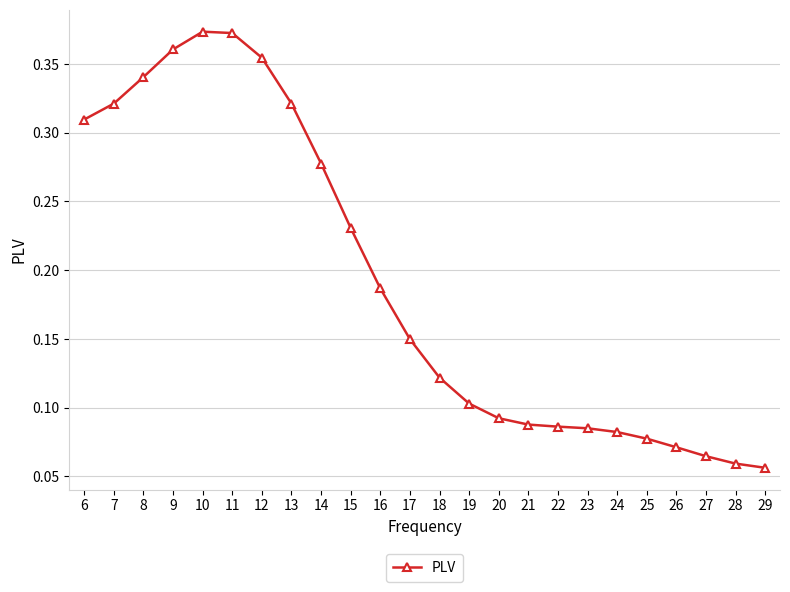

Count the number of data series in this chart.

1